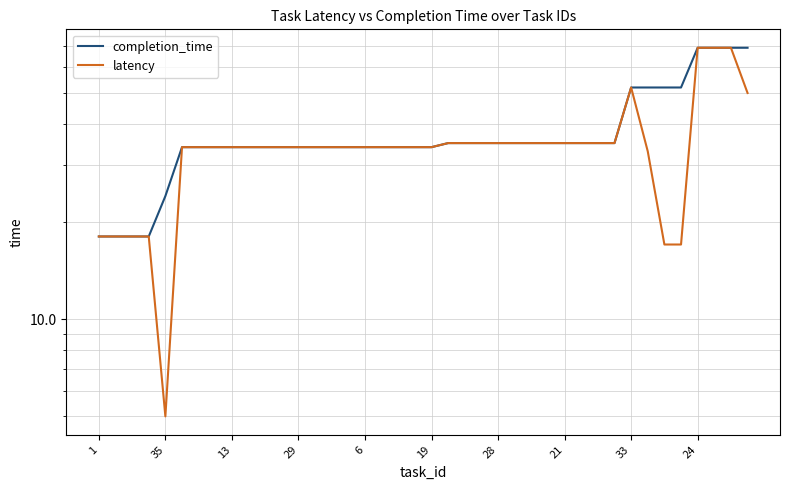

Which series has the largest total across all categories?

completion_time